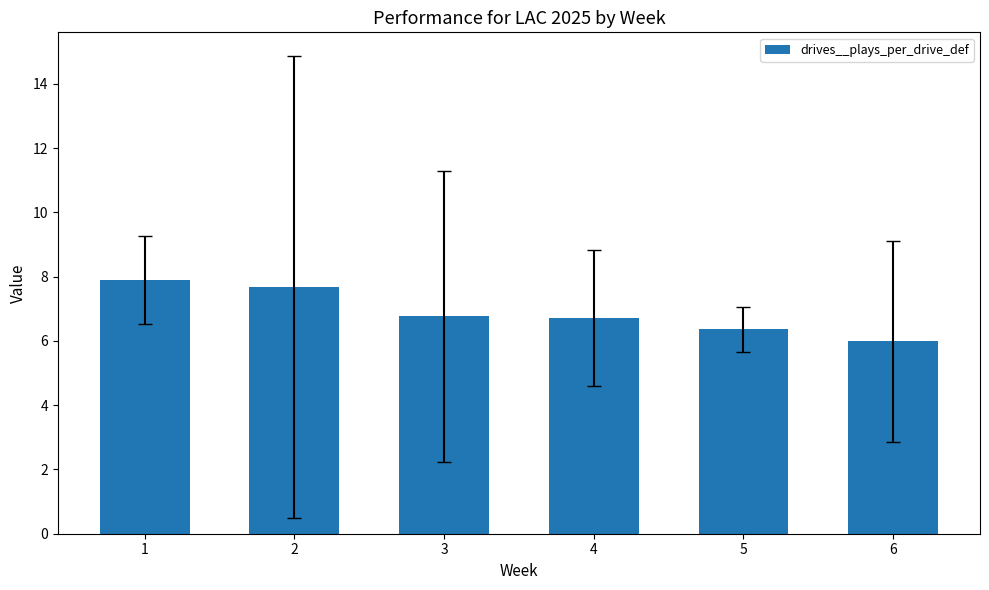

The value at 4 is 3.1. True or false?

False